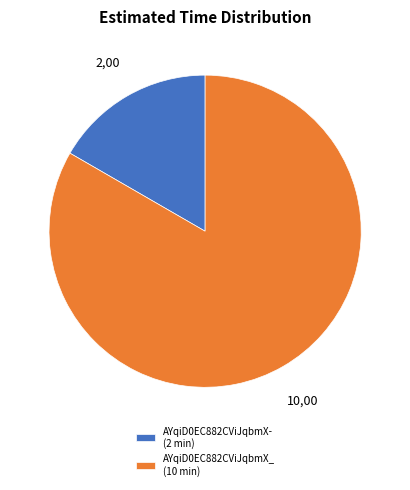

Which category has the smallest portion of the pie?

AYqiD0EC882CViJqbmX-